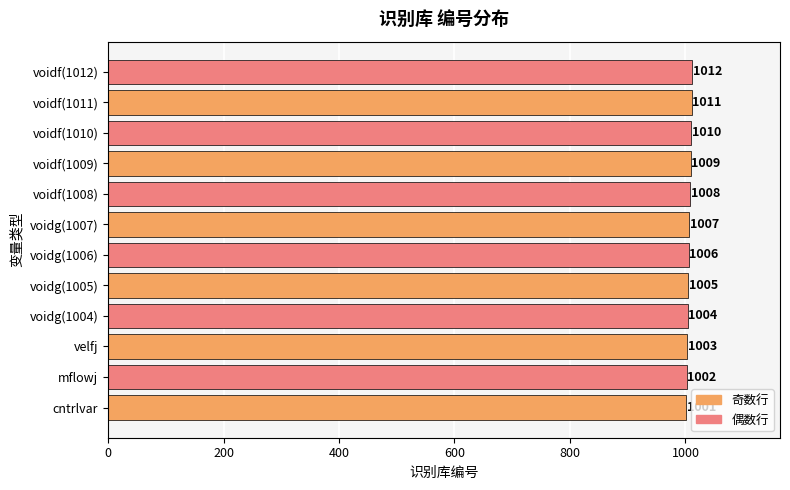

Is it true that the value at mflowj is 1002?

True